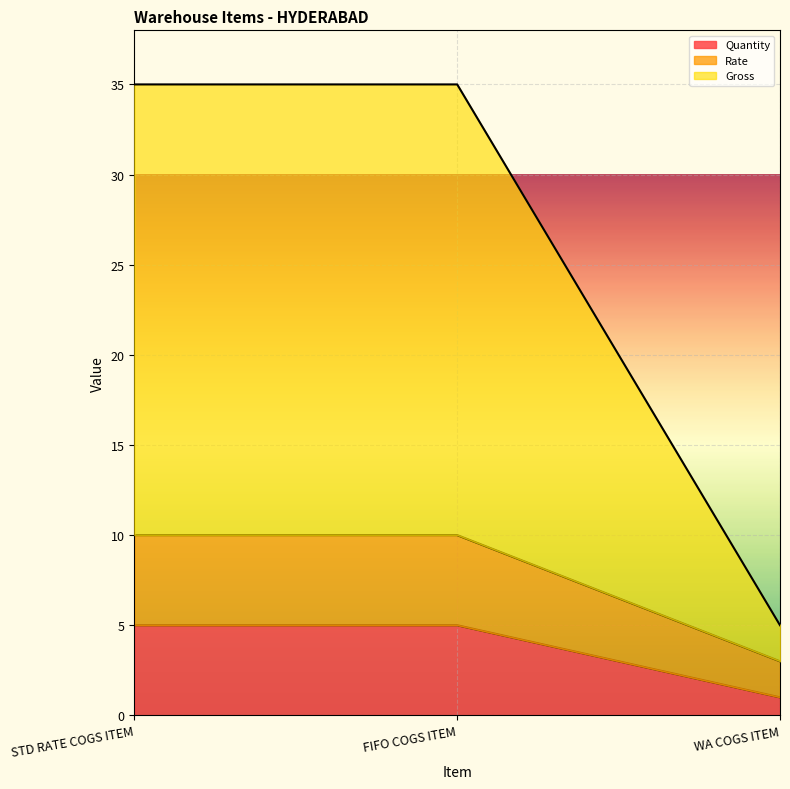

Is it true that Quantity equals 2 at FIFO COGS ITEM?

False